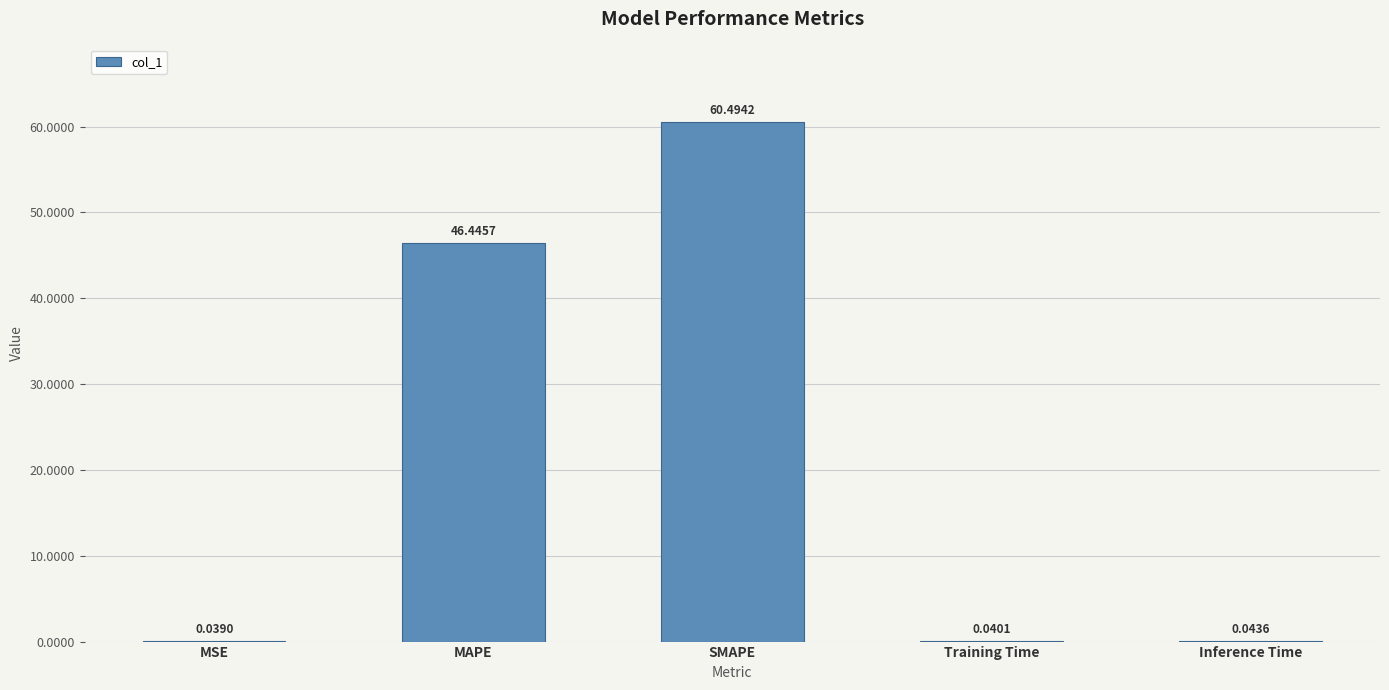

What is the change in value from MAPE to SMAPE?

+14.0